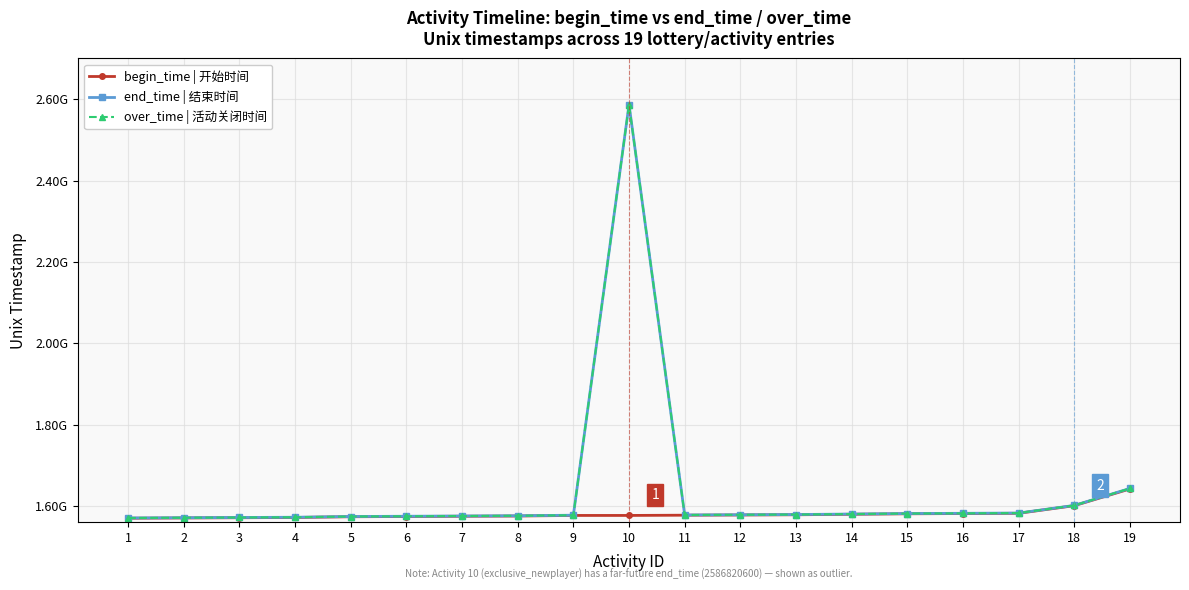

At which category is the sum across all series the highest?

10